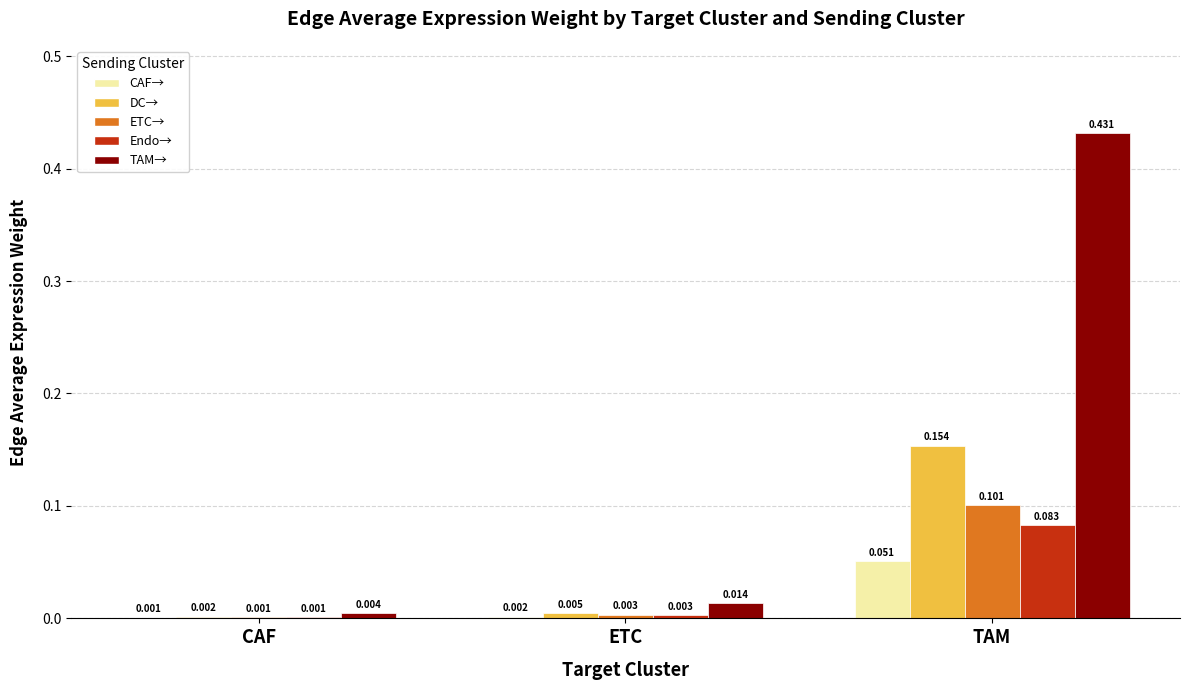

At which category is the sum across all series the highest?

TAM